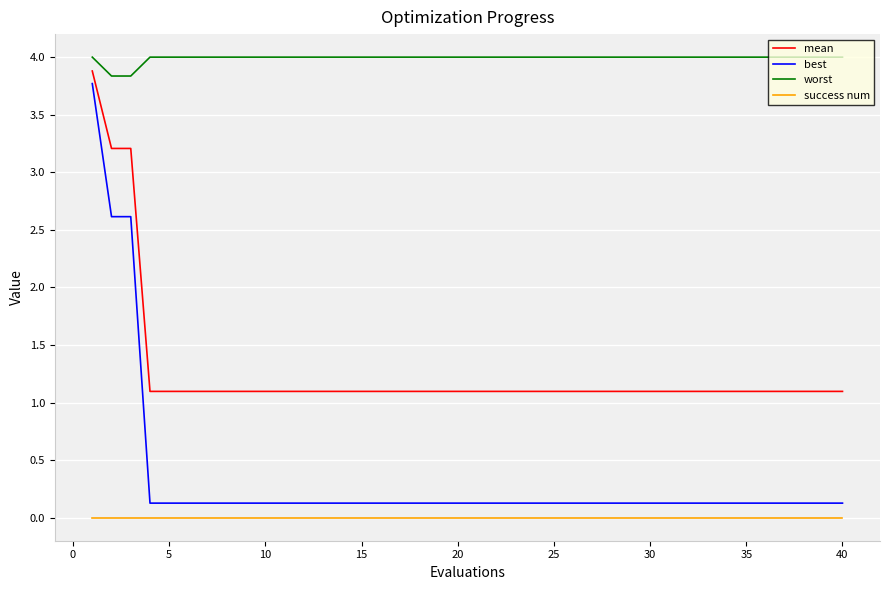

Which series has the largest range (max minus min)?

best